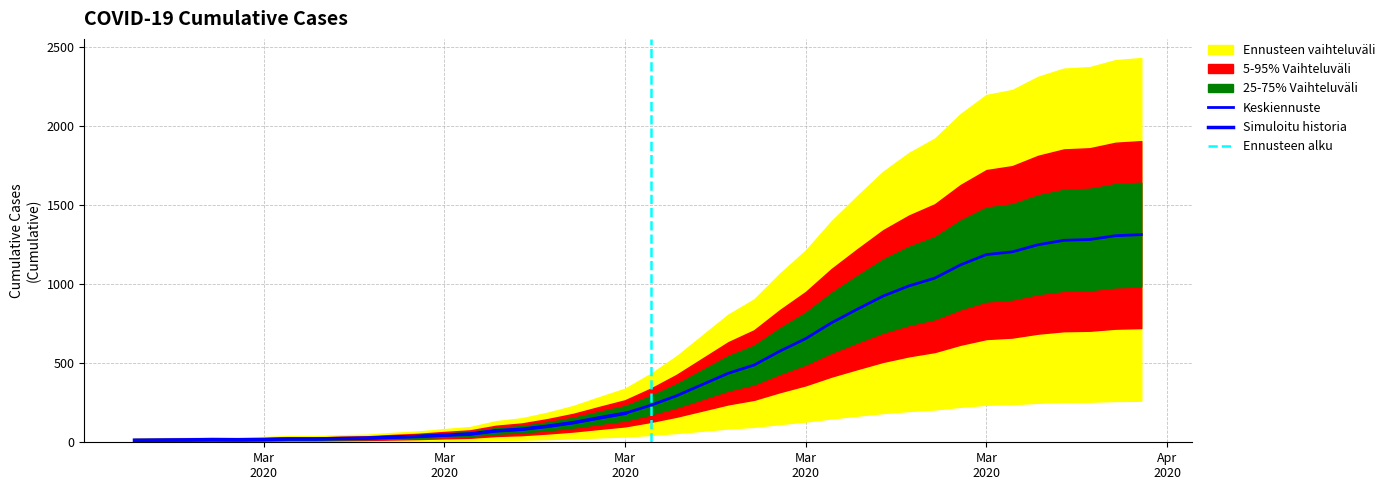

At which category does the data reach its first local valley?

2020-03-02